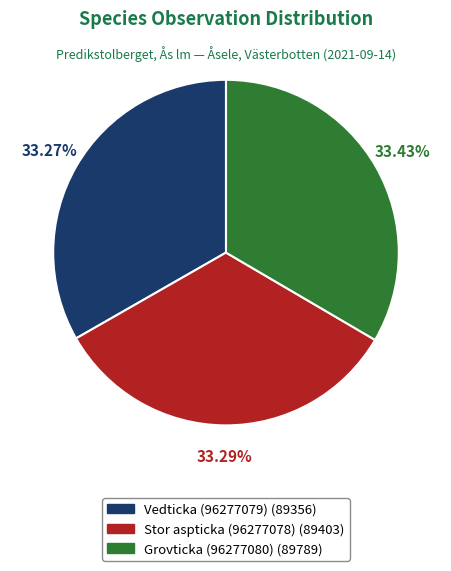

To the nearest percent, what is the average slice percentage?

33%